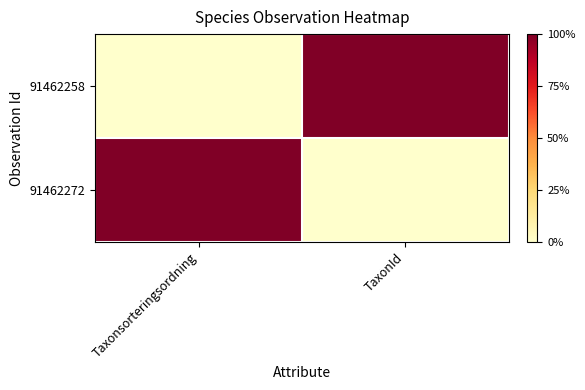

What is the total value across all series at TaxonId?

1